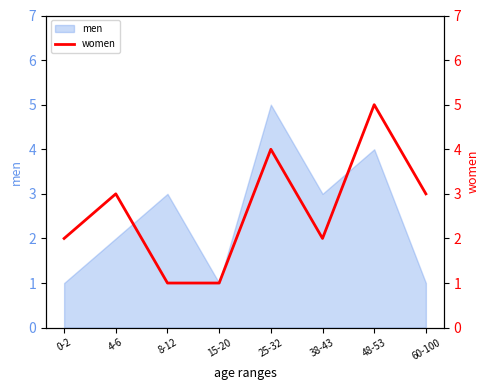

How many lines are shown in the chart?

1